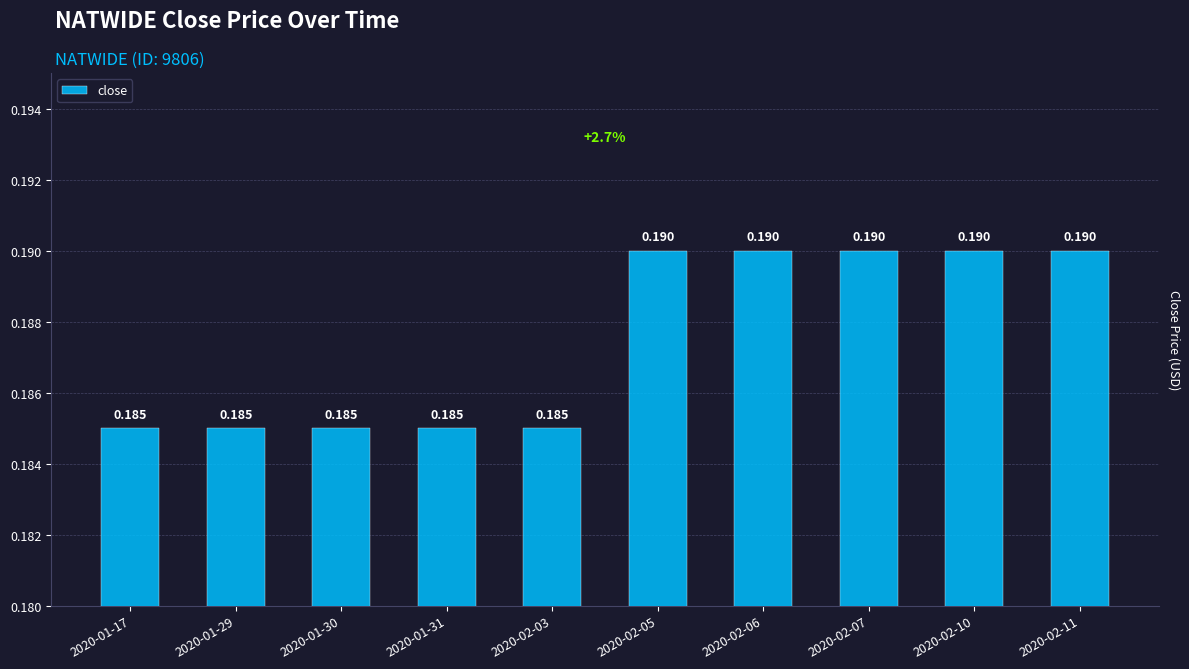

What is the sum of all values?

1.9